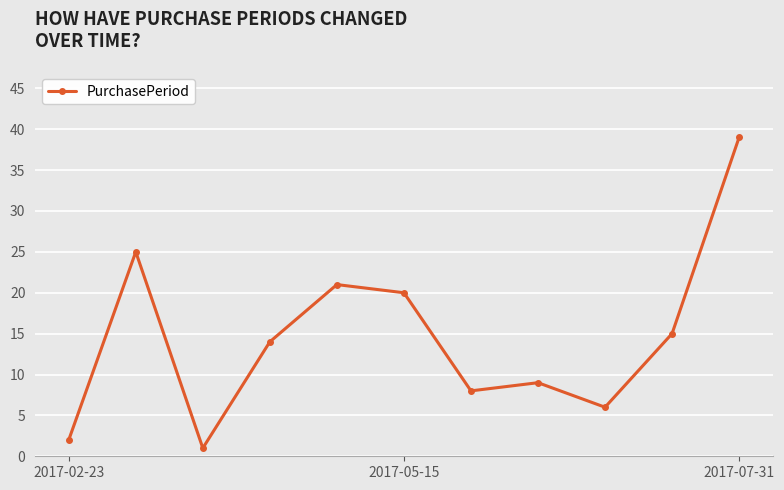

Reading right to left, what are all the values shown in this chart?

39	15	6	9	8	20	21	14	1	25	2